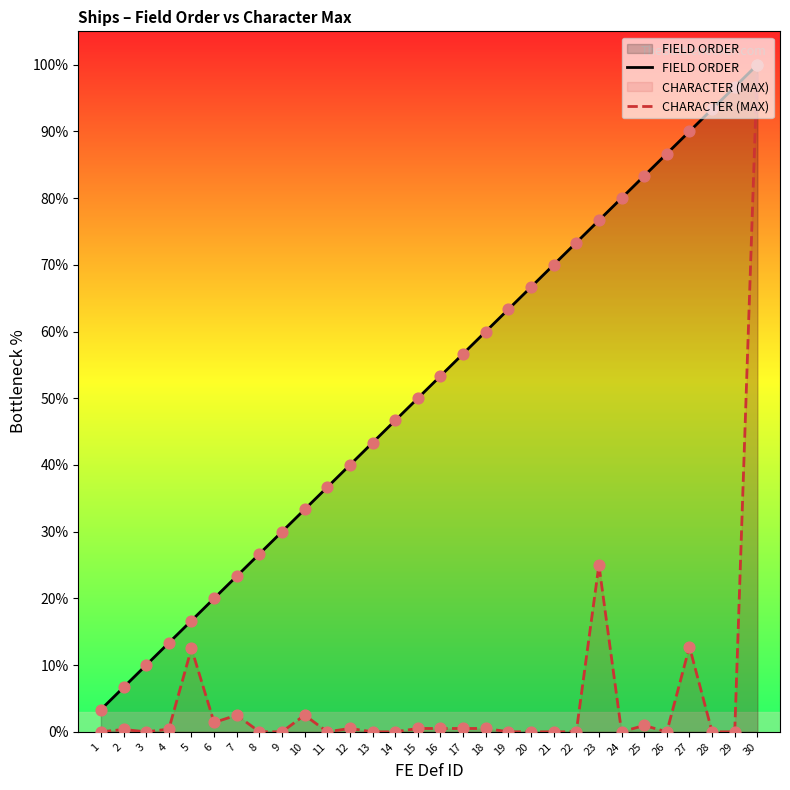

Which series has the largest total across all categories?

FIELD ORDER